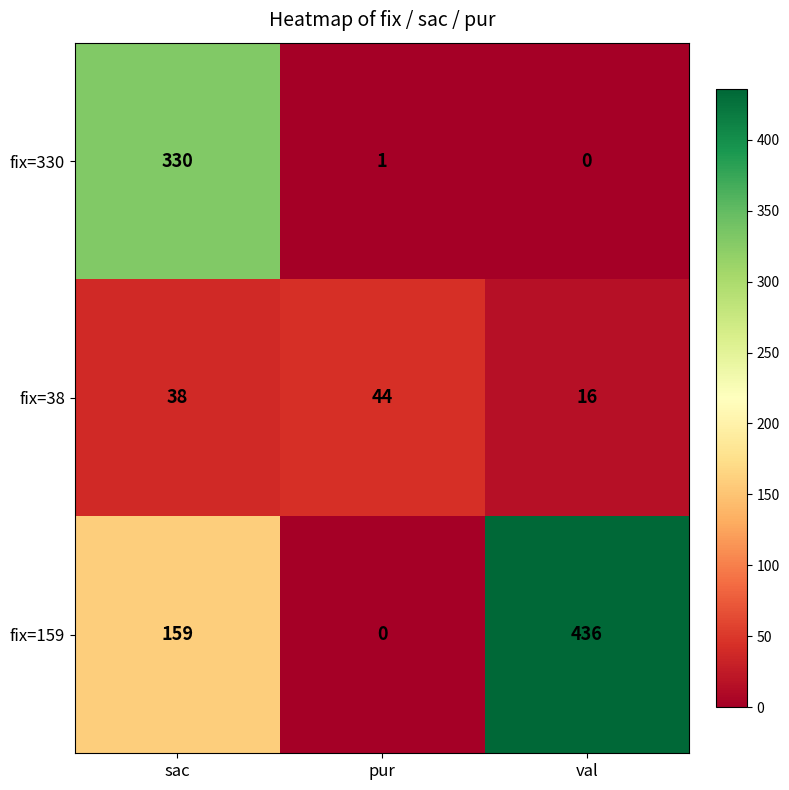

How many categories are shown in the chart?

3